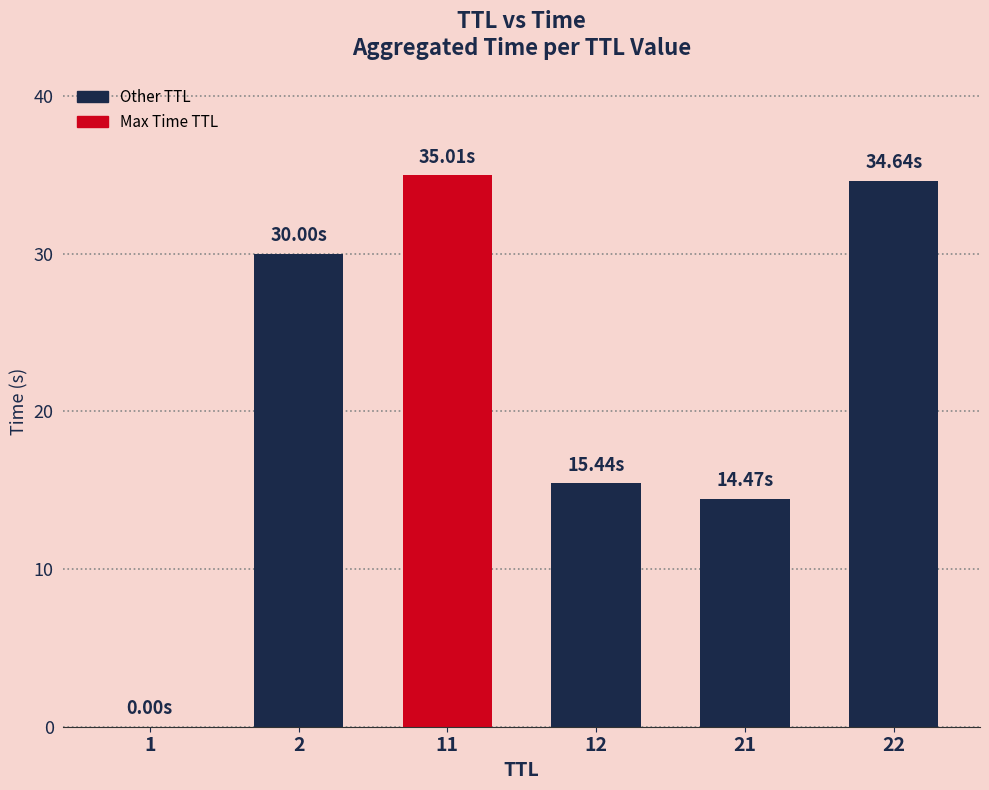

Are the bars grouped side by side (vs. stacked)?

No